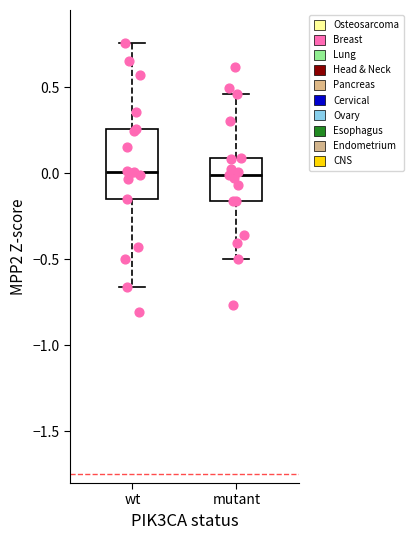

Reading left to right, transcribe this box plot: for each box, give where its median line is, the range the box spans, and where its two whiskers end, as read against the y-axis. The values are not printed on the chart, so give them approximately, as read against the axis.

wt: median 0.00, box -0.15 to 0.25, whiskers -0.65 to 0.75
mutant: median 0.00, box -0.15 to 0.10, whiskers -0.50 to 0.45